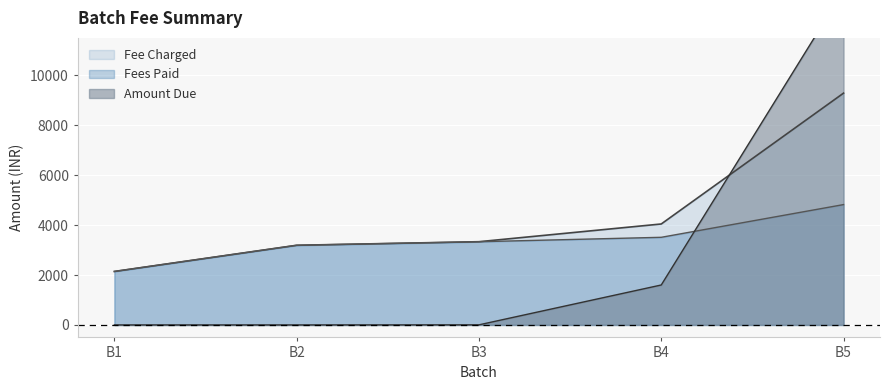

What is the average value of the Fees Paid series?

3400.0